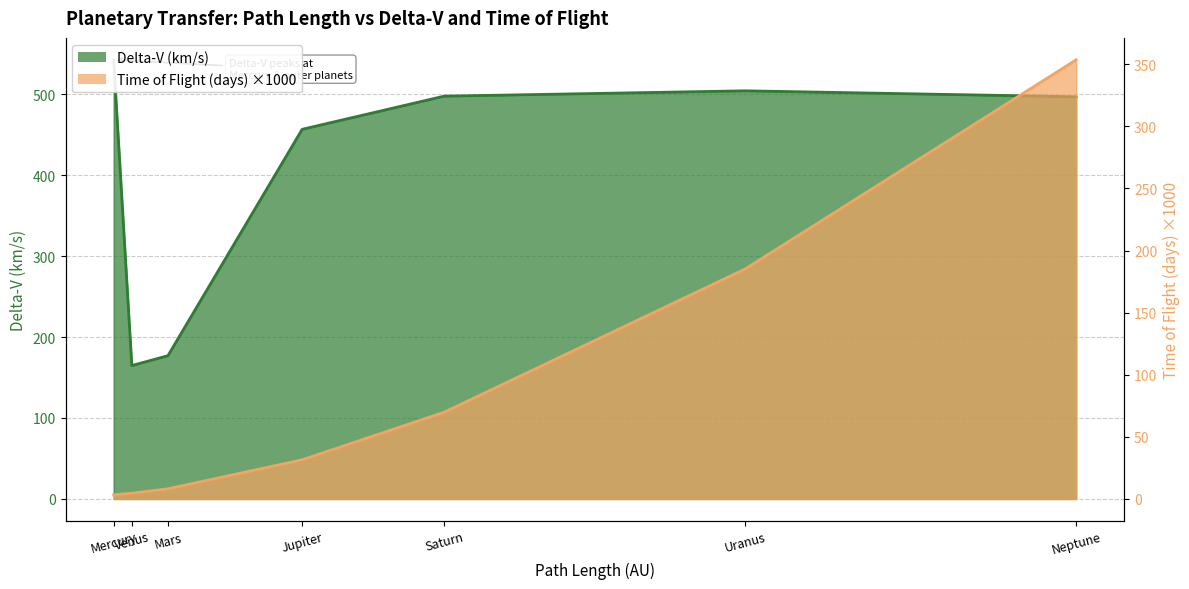

List the labels in order of Delta-V (km/s) value, largest first.

Mercury, Uranus, Saturn, Neptune, Jupiter, Mars, Venus